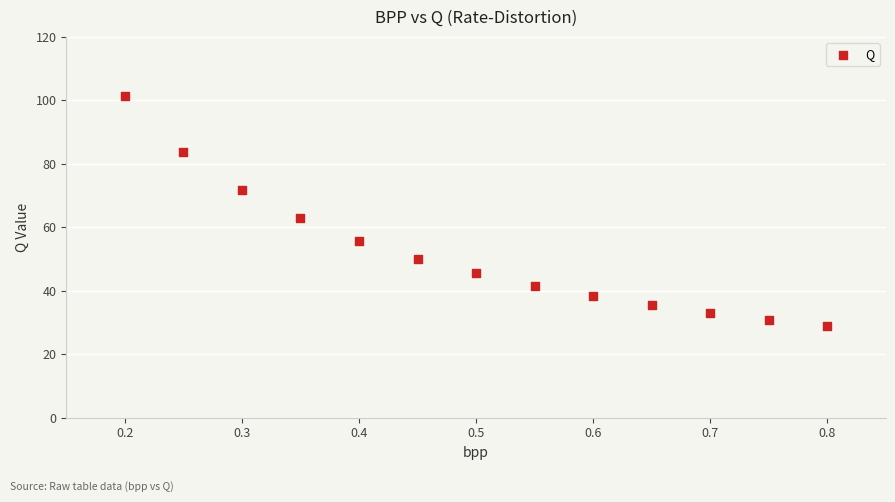

What Y value in the scatter plot is closest to 65?

62.8